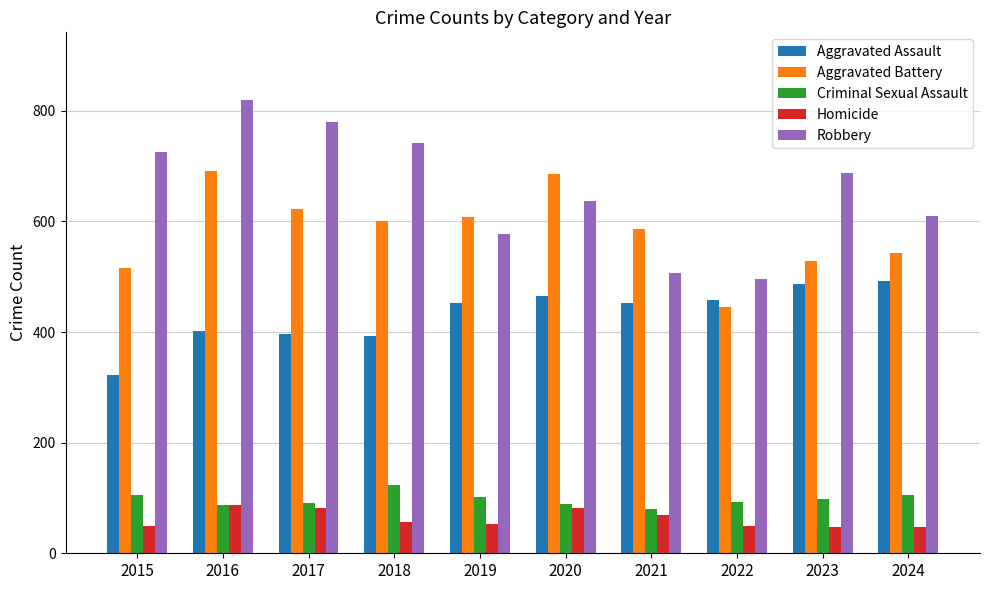

How many bars are there in total?

50